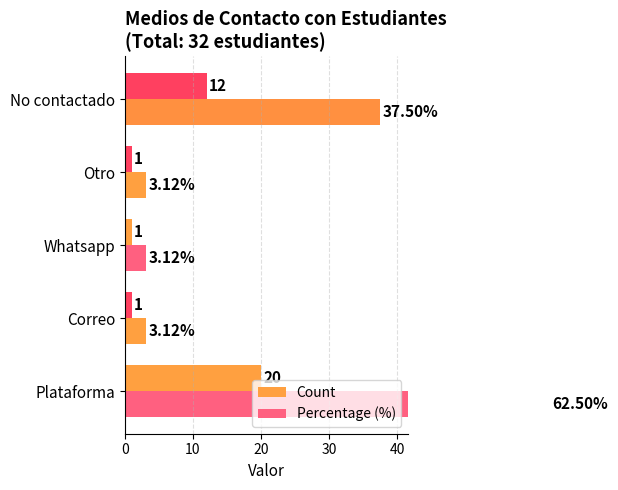

How many categories are shown in the chart?

5